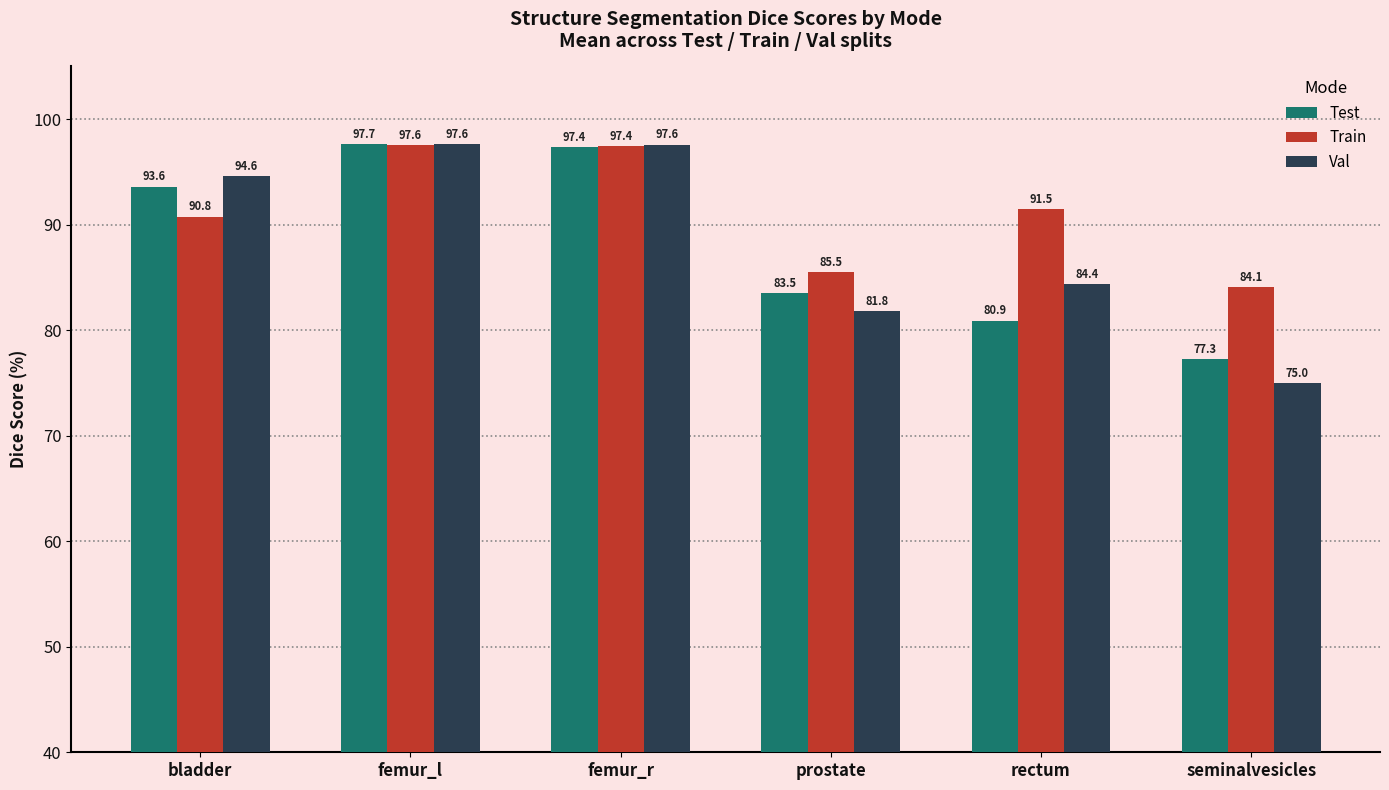

Is it true that Val equals 55.6 at bladder?

False